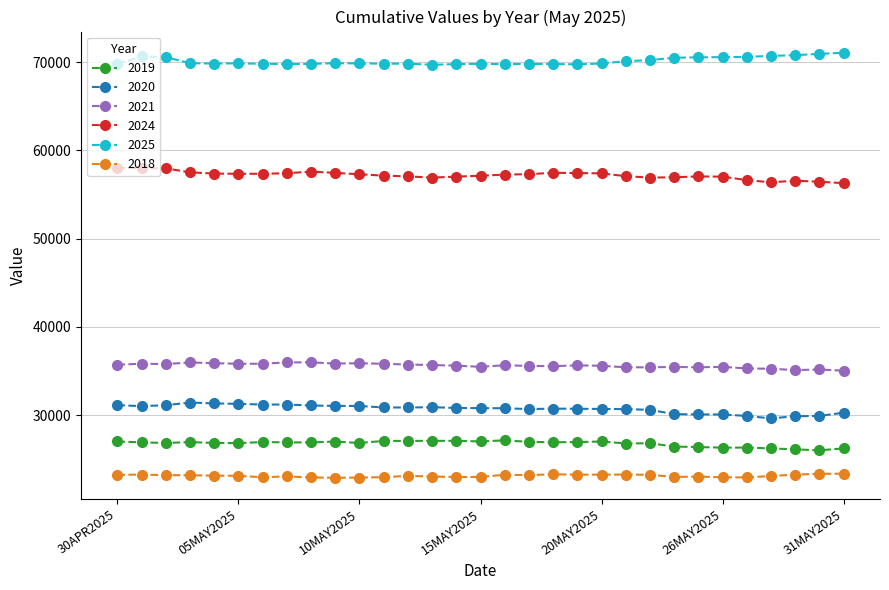

True or false: 2024 and 2019 cross at least once.

False